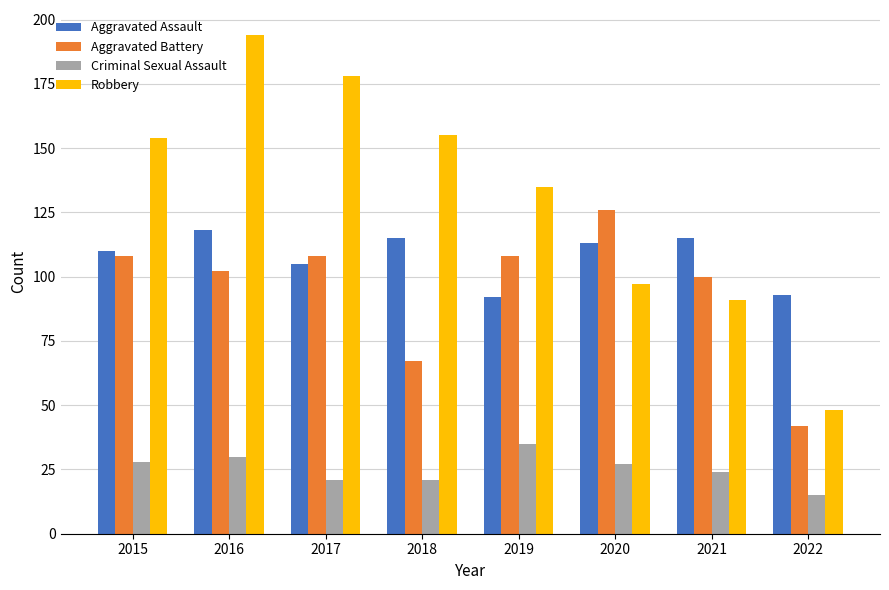

What is the average value of the Aggravated Assault series?

108